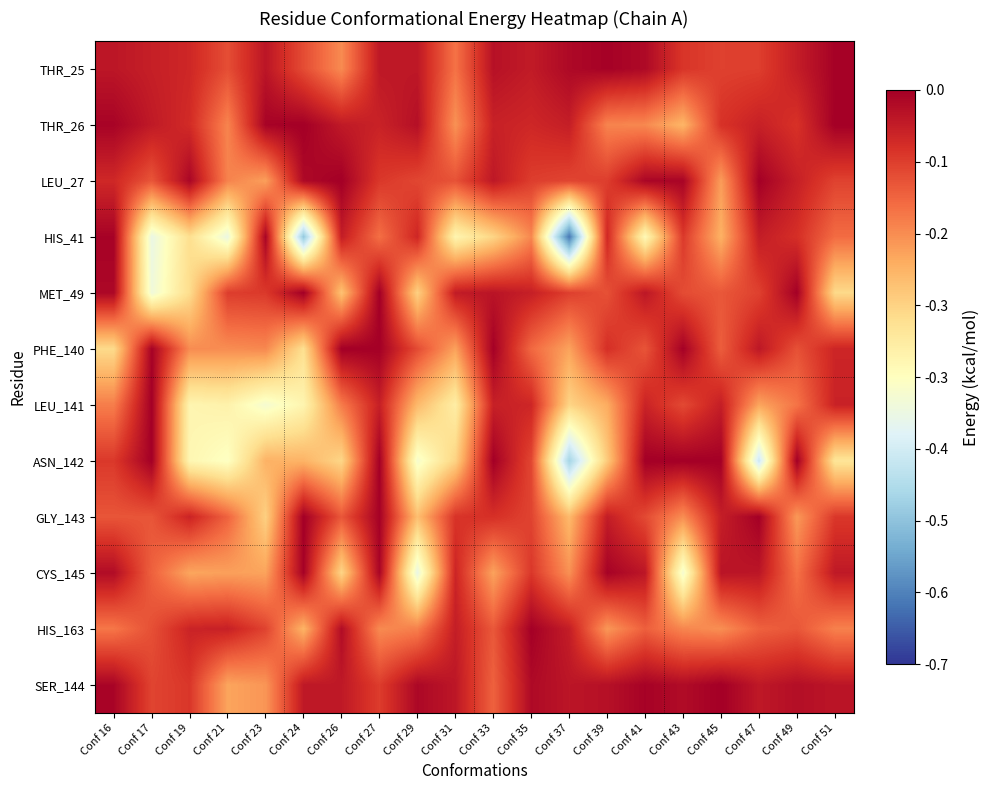

Which label corresponds to the smallest value in the chart?

Conf 37